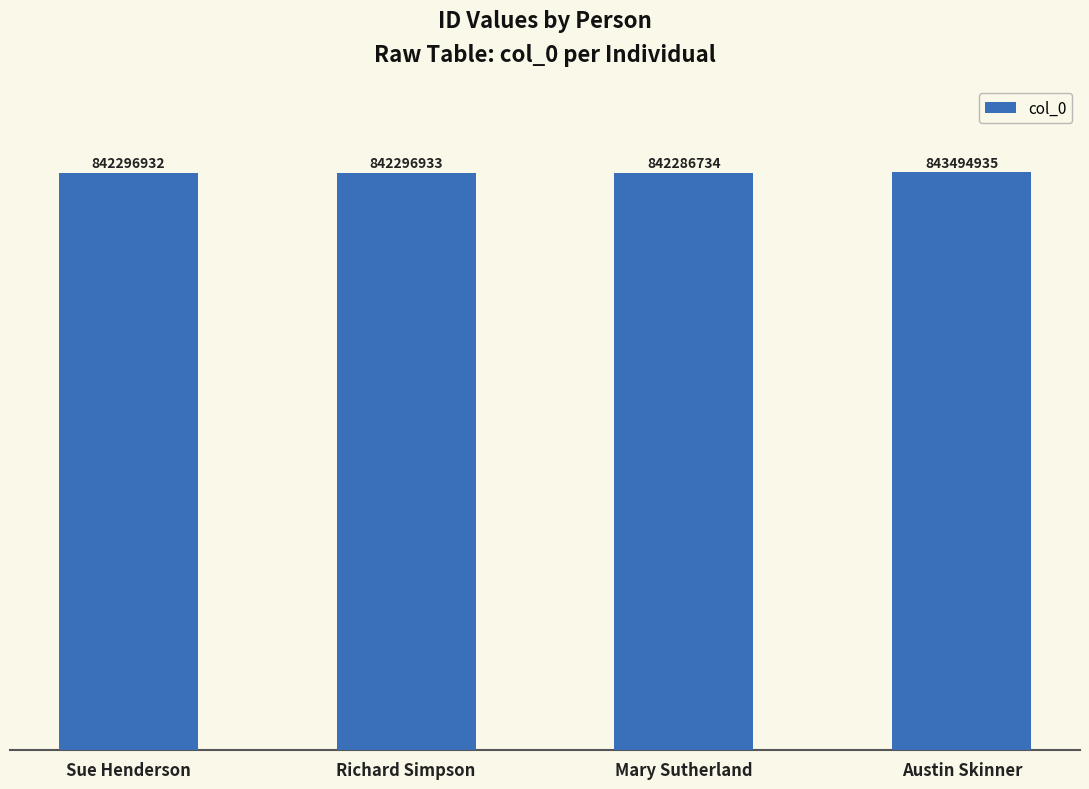

Read the value at Sue Henderson.

842296932